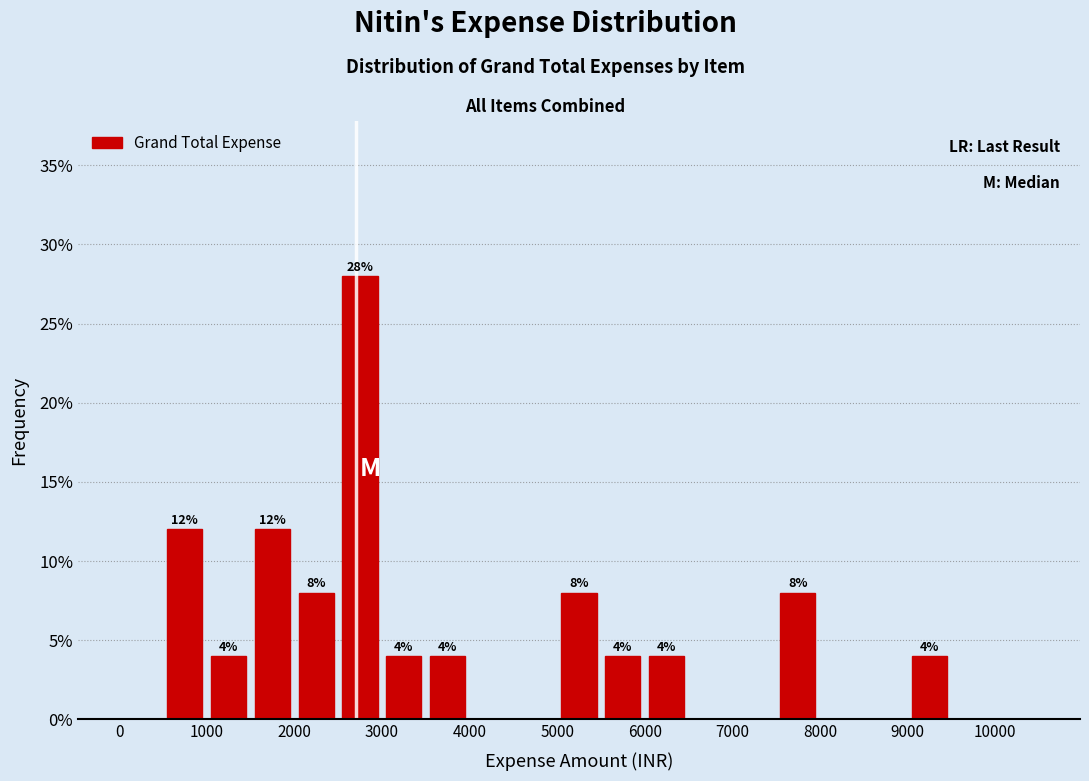

Over which range of the x-axis is the bar tallest?

2500 to 3000